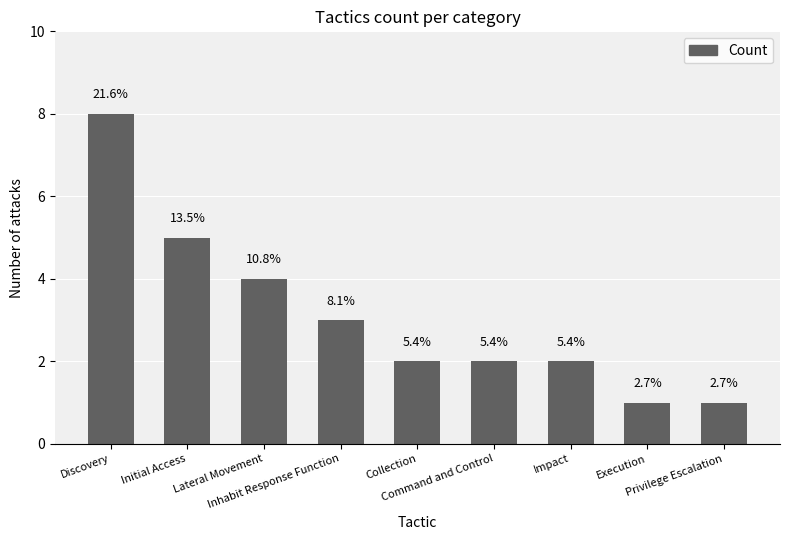

How many bars are there in total?

9